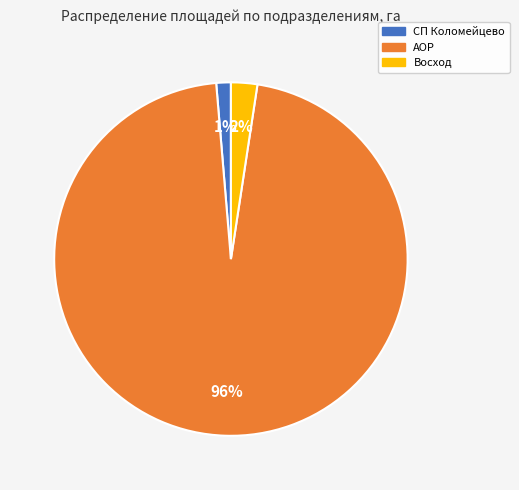

Which has a higher value, Восход or СП Коломейцево?

Восход